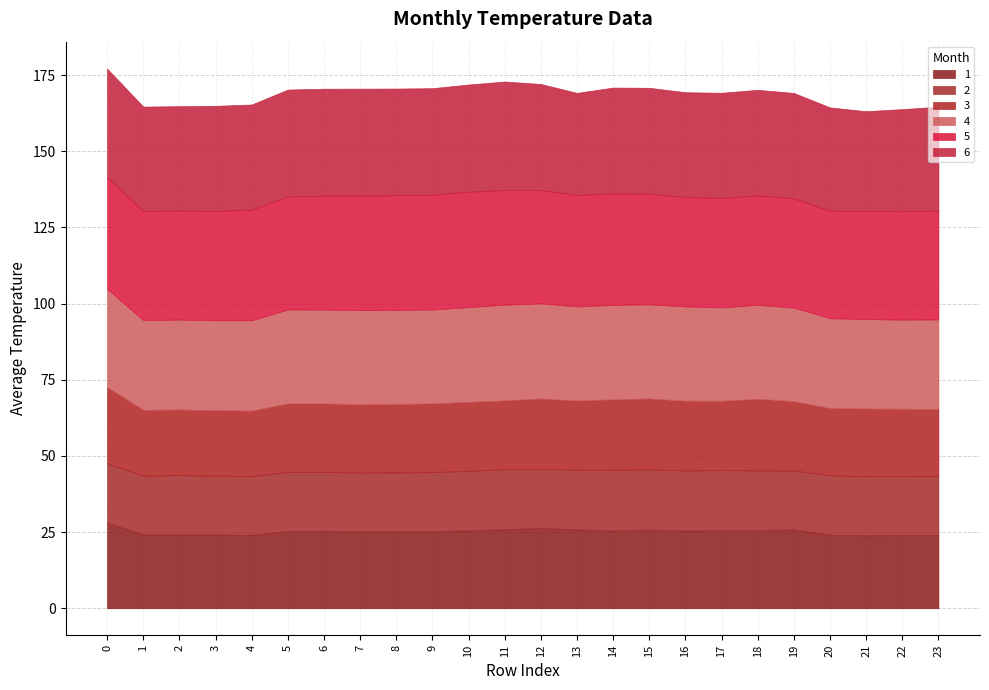

What are all the series names shown in the legend?

1, 2, 3, 4, 5, 6